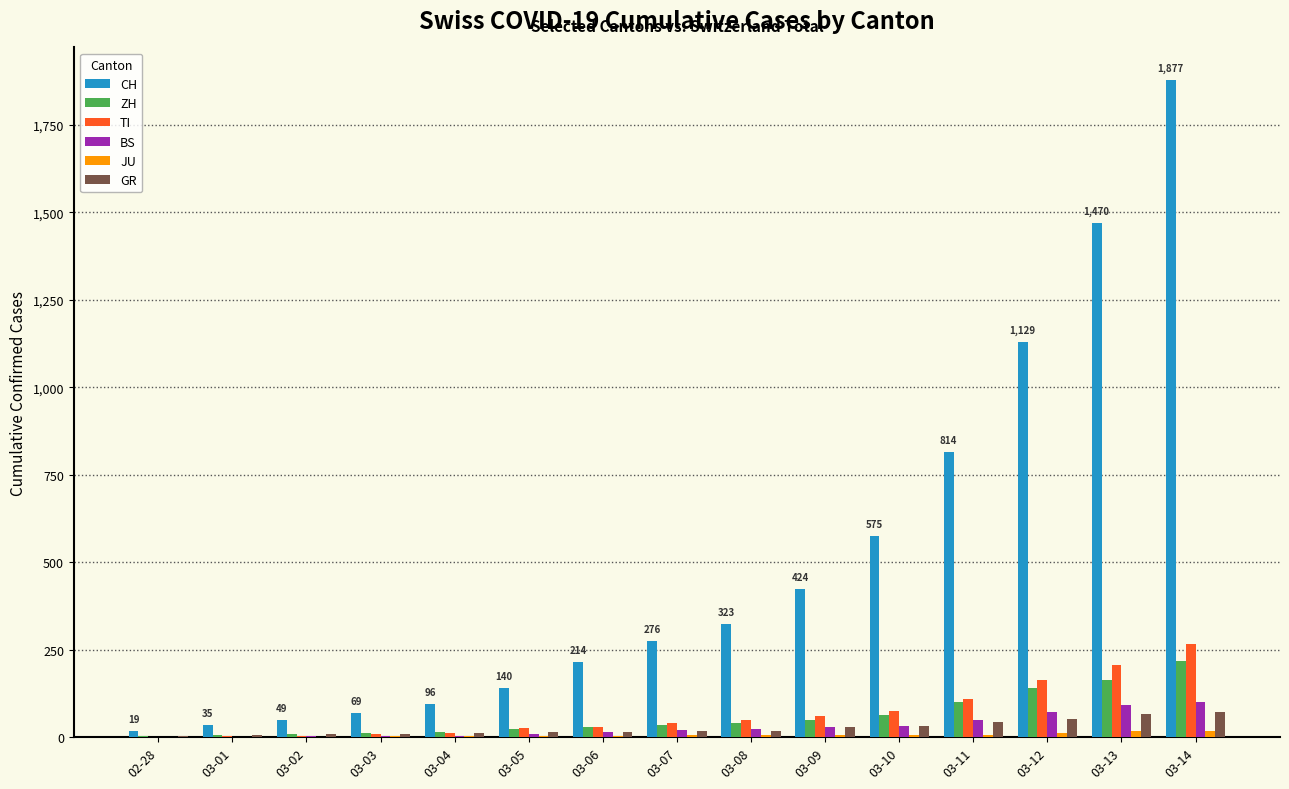

At which category does the chart reach its peak across all series?

03-14